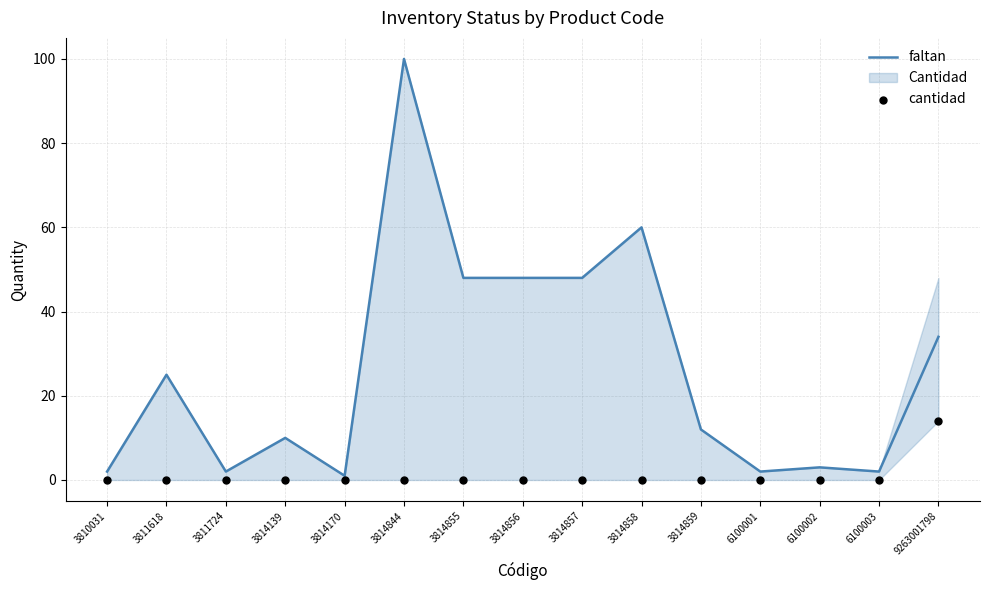

At which category is the sum across all series the highest?

3814844